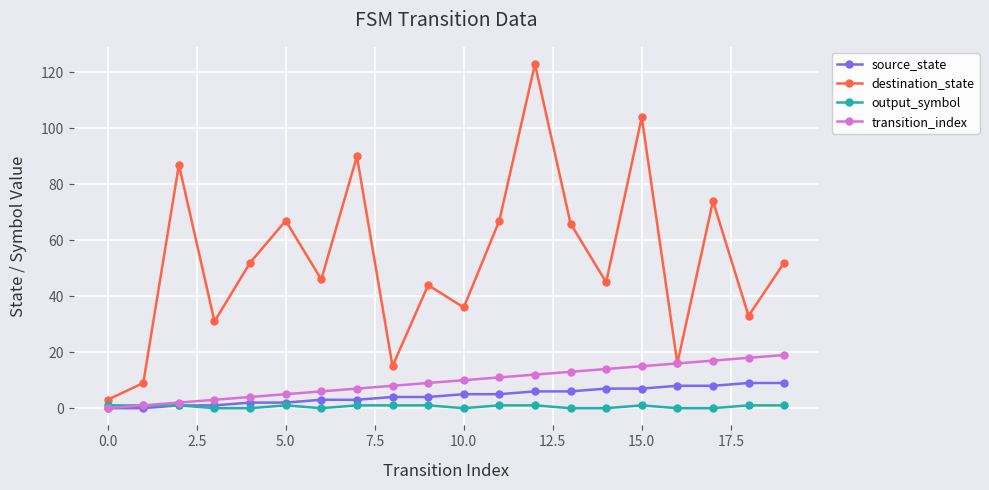

How many lines are shown in the chart?

4